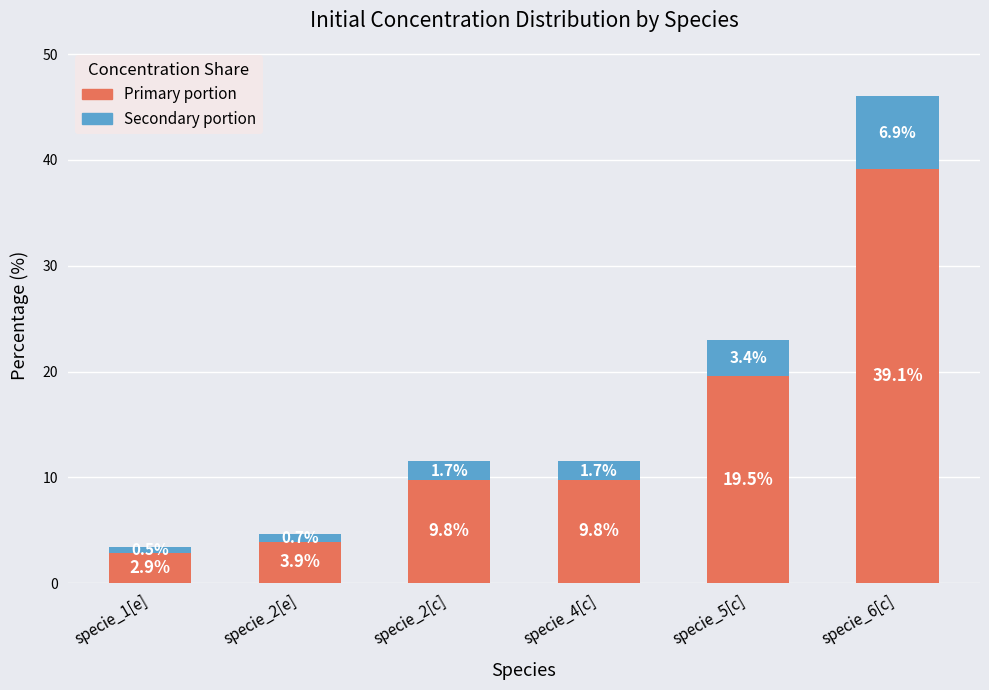

What is the total value across all series at specie_4[c]?

11.5